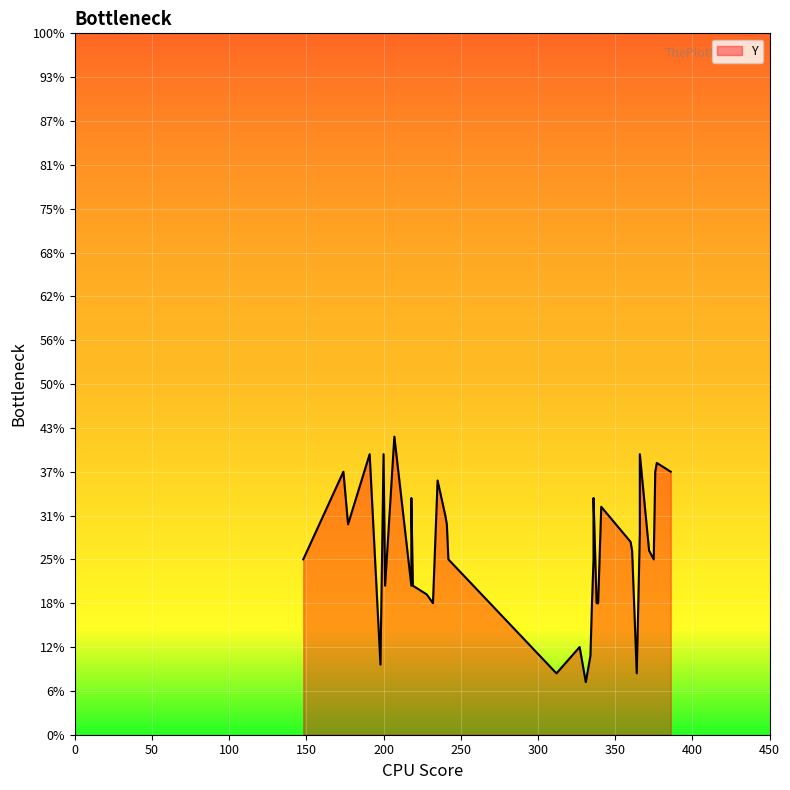

How many values are below 142?

20